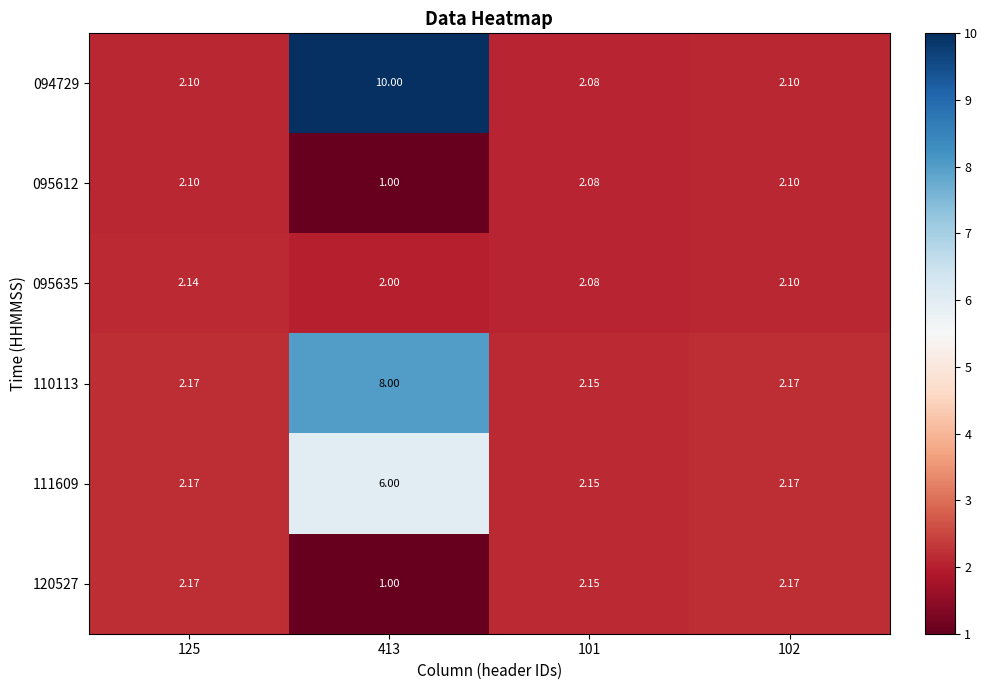

Is the value of 095612 at 125 greater than the value of 095635 at 125?

No